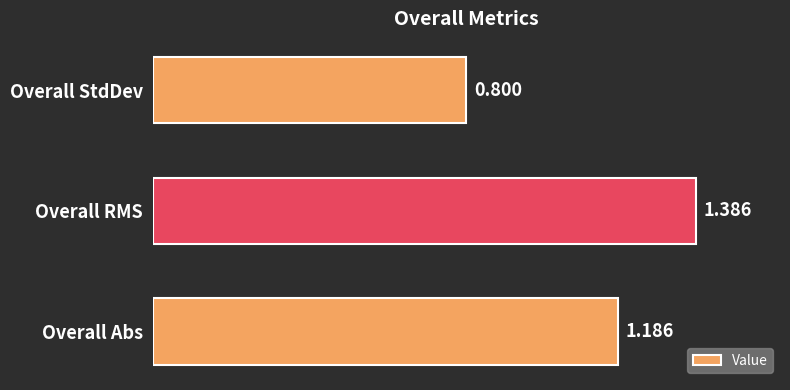

Does the chart contain stacked bars?

No